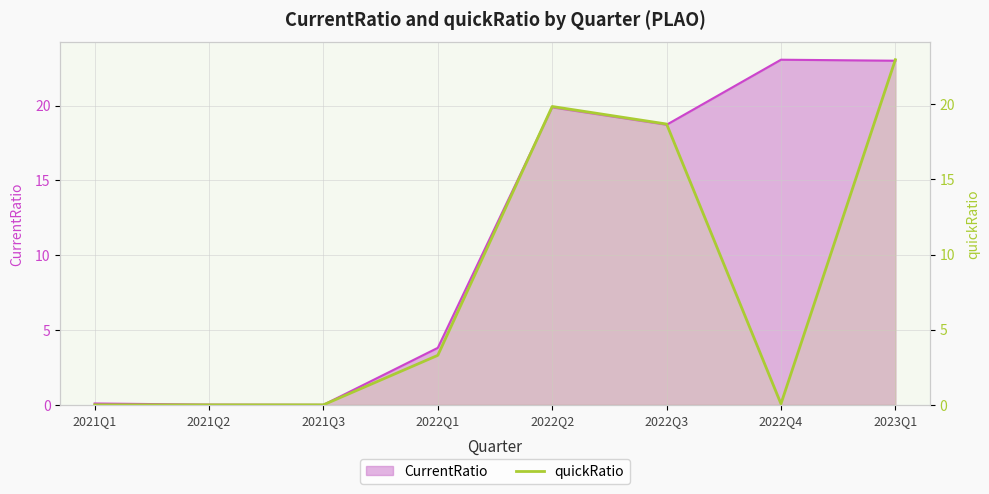

What is the difference between the values at 2021Q3 and 2022Q2?

19.9